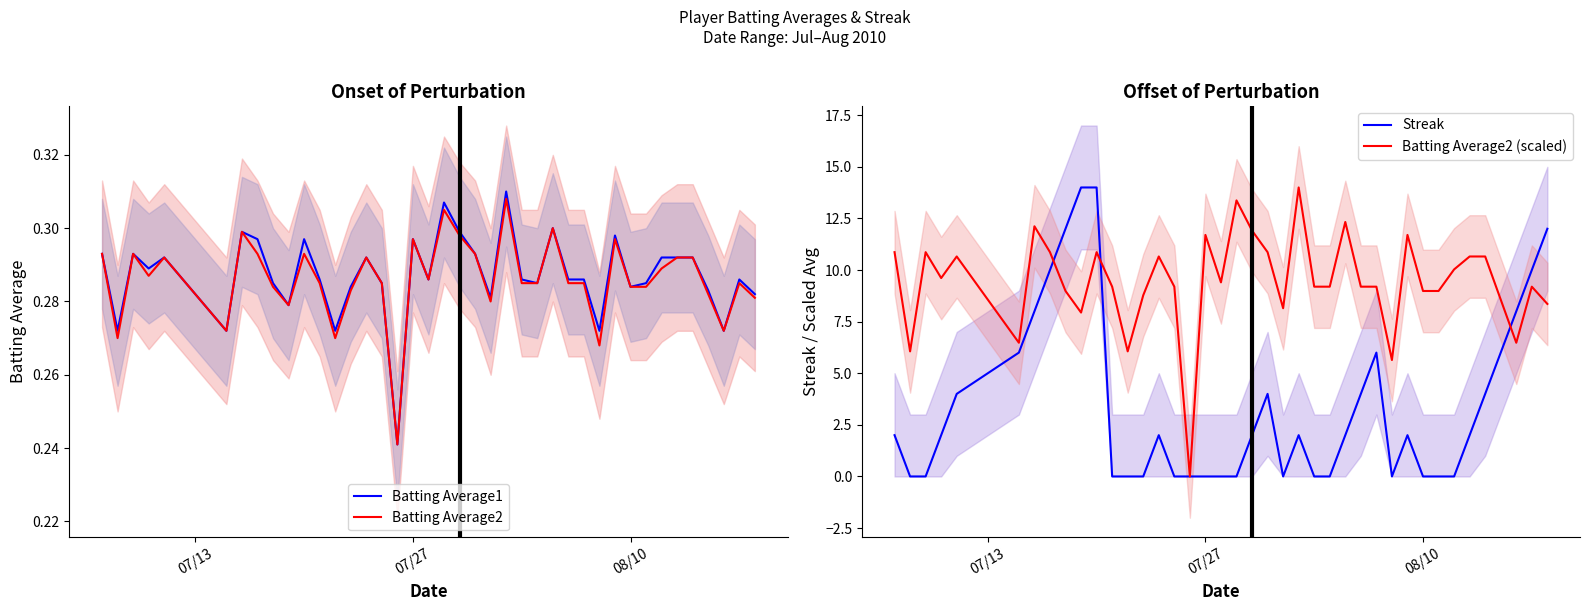

Is it true that Batting Average1 equals 0.3 at 08/10?

True